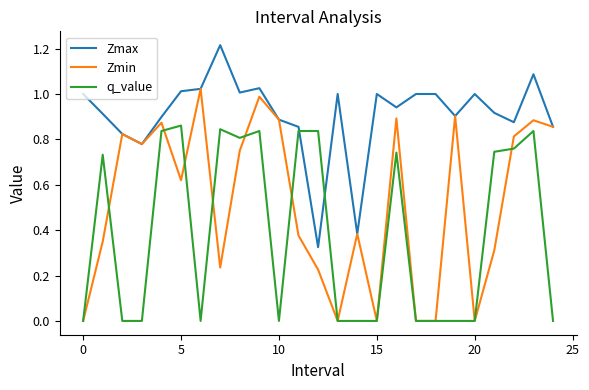

List the series in order of their overall mean, highest first.

Zmax, Zmin, q_value